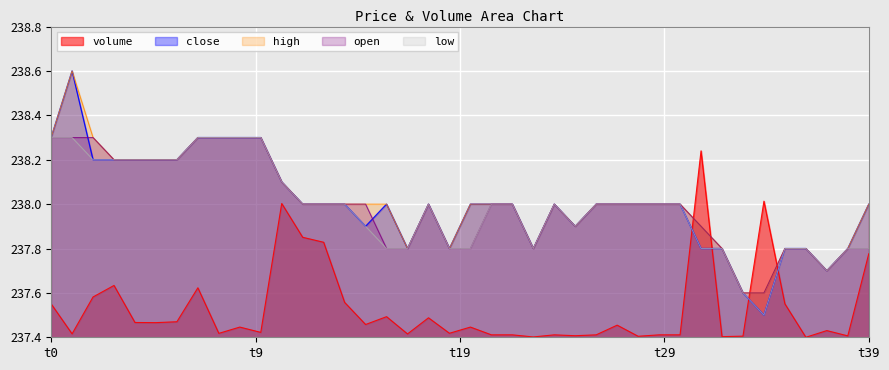

Which series has the largest total across all categories?

high